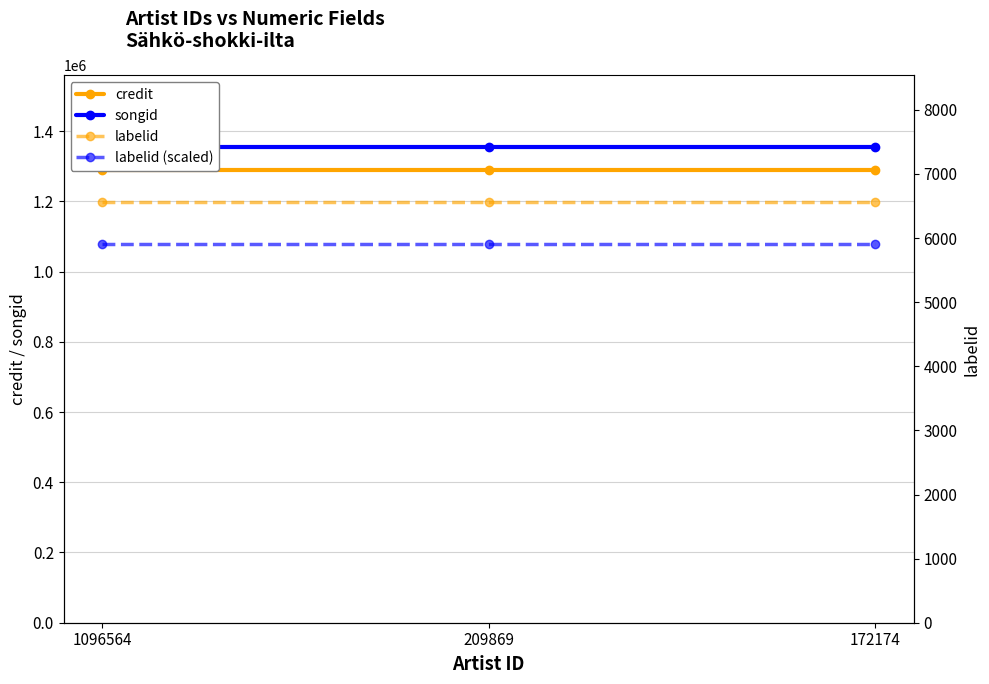

The songid series shows 1355884 at 1096564. True or false?

True